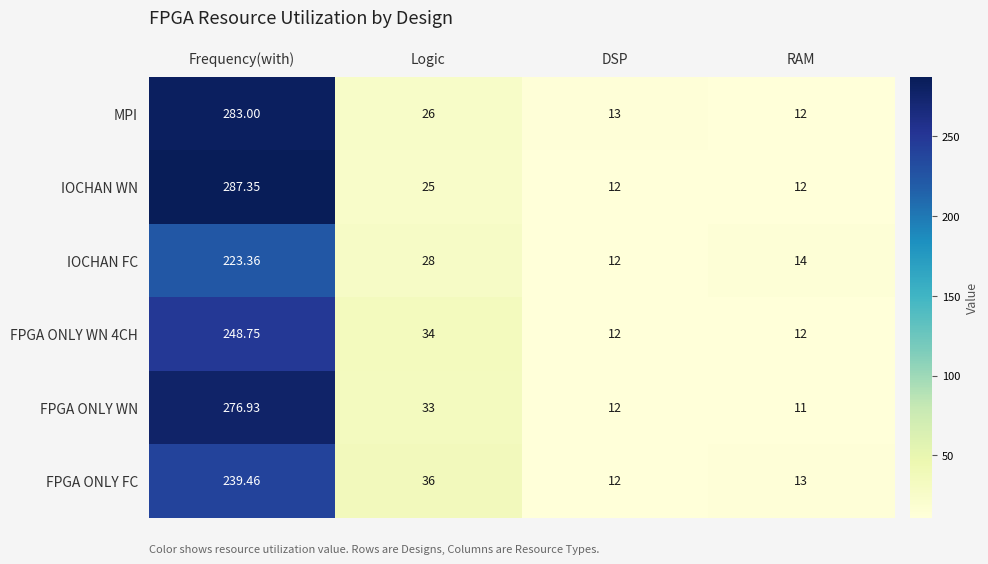

At which category is the sum across all series the highest?

Frequency(with)